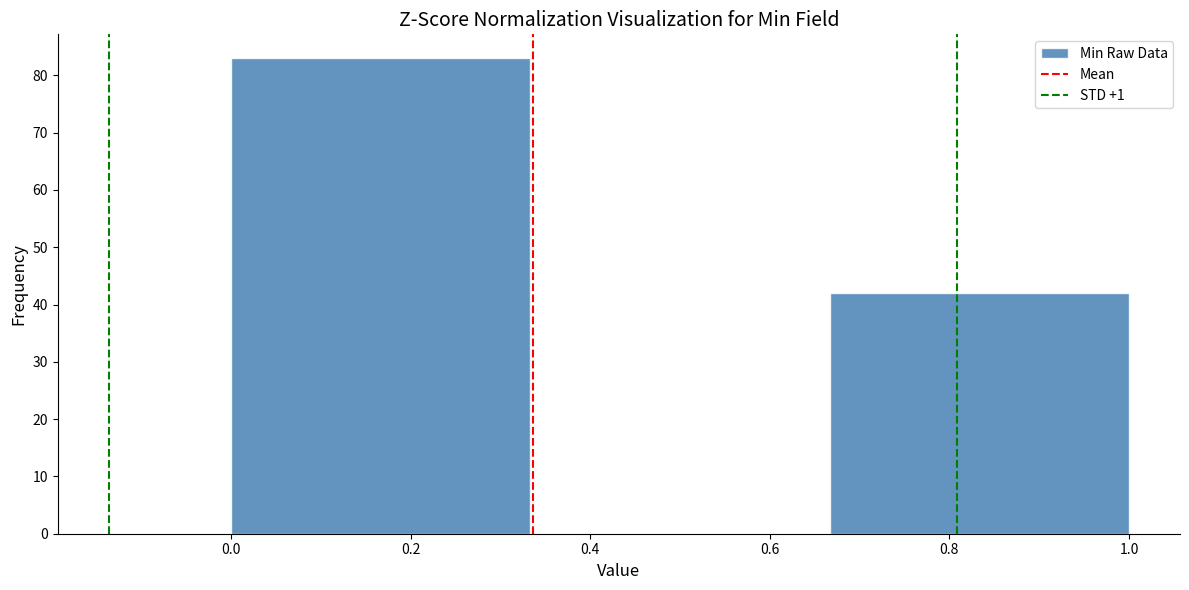

Reading left to right, list every bar in this chart as the range it spans on the x-axis followed by its height. Neither the bar edges nor the heights are printed on the chart, so give them approximately, as read against the axes.

0.00 to 0.34: 83
0.34 to 0.66: 0
0.66 to 1.00: 42